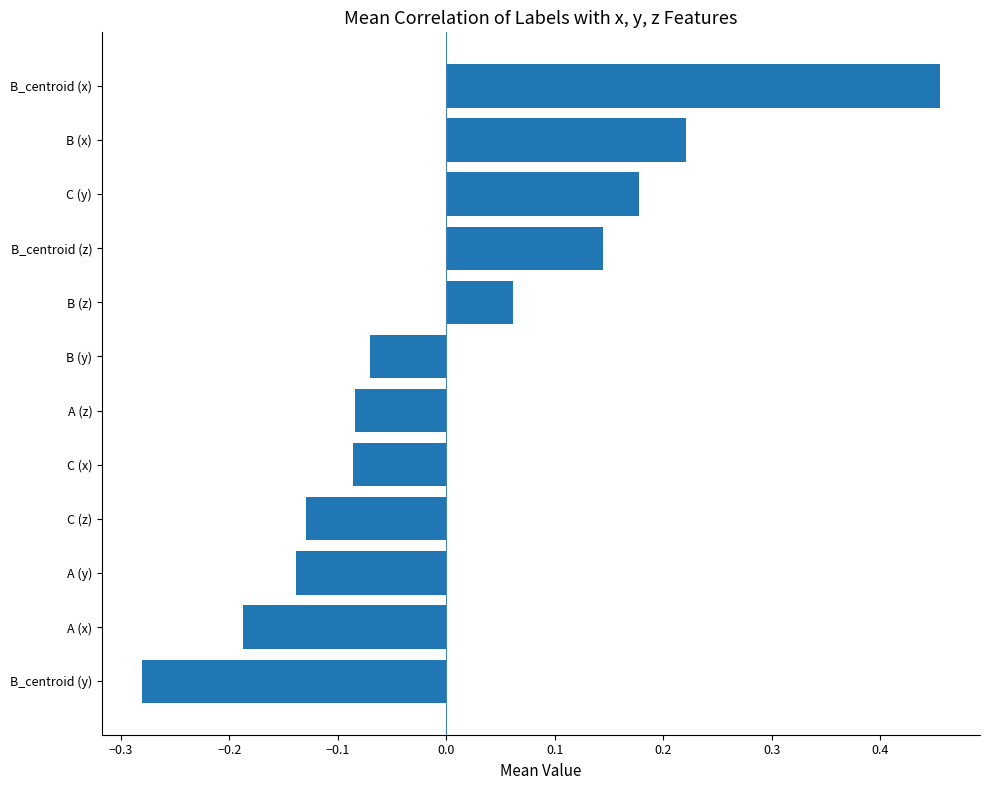

Which label corresponds to the smallest value in the chart?

B_centroid (y)